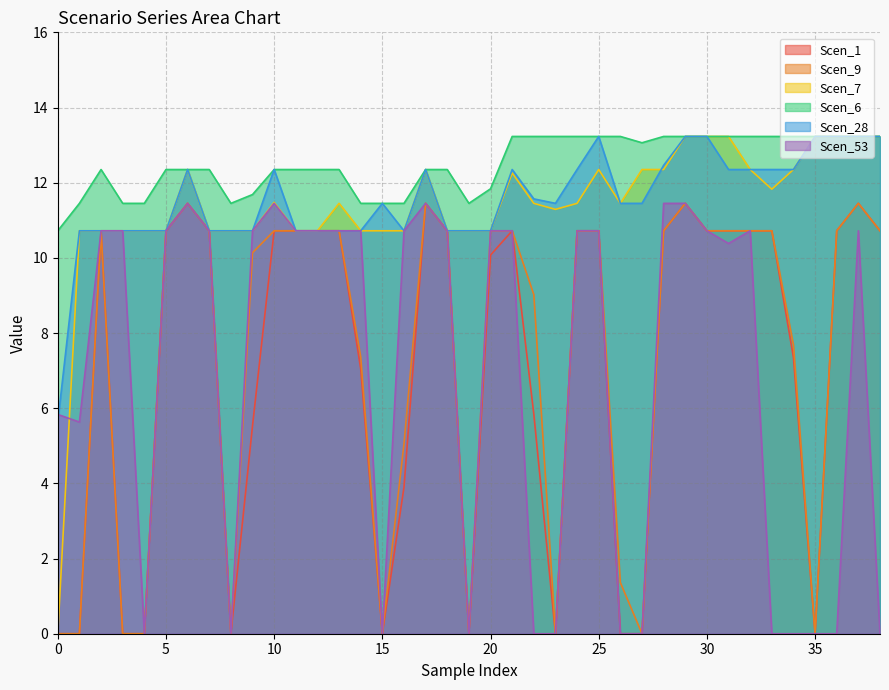

Which series has the largest range (max minus min)?

Scen_7